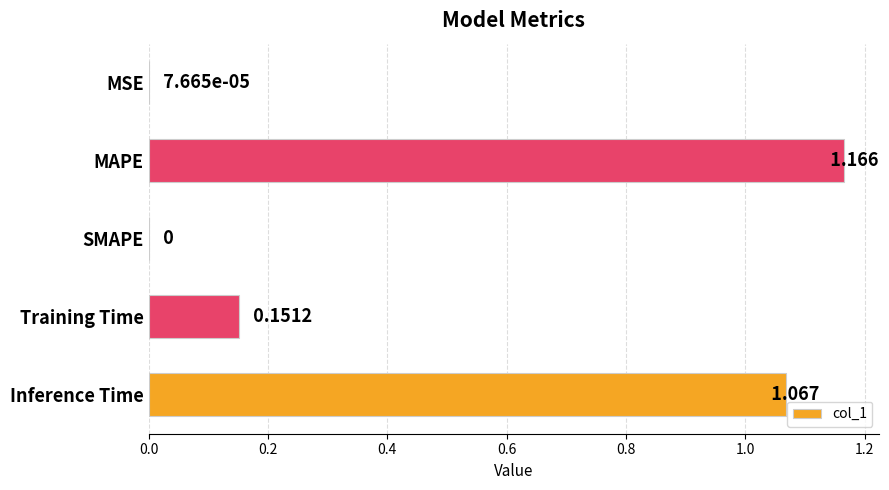

How many categories are shown in the chart?

5